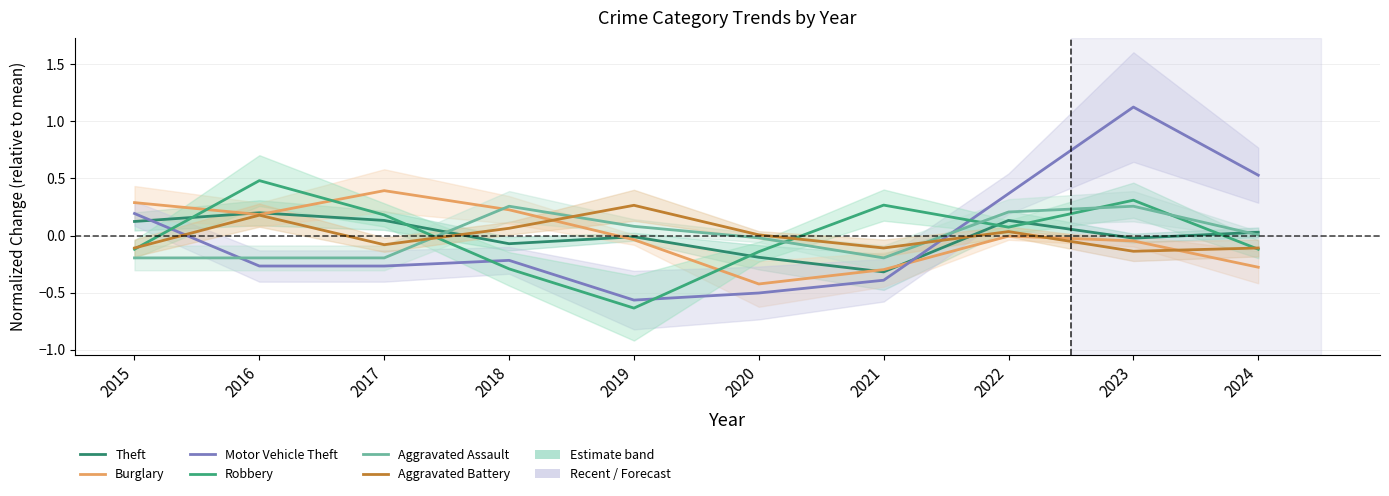

How many values in the Aggravated Assault series exceed 0?

5